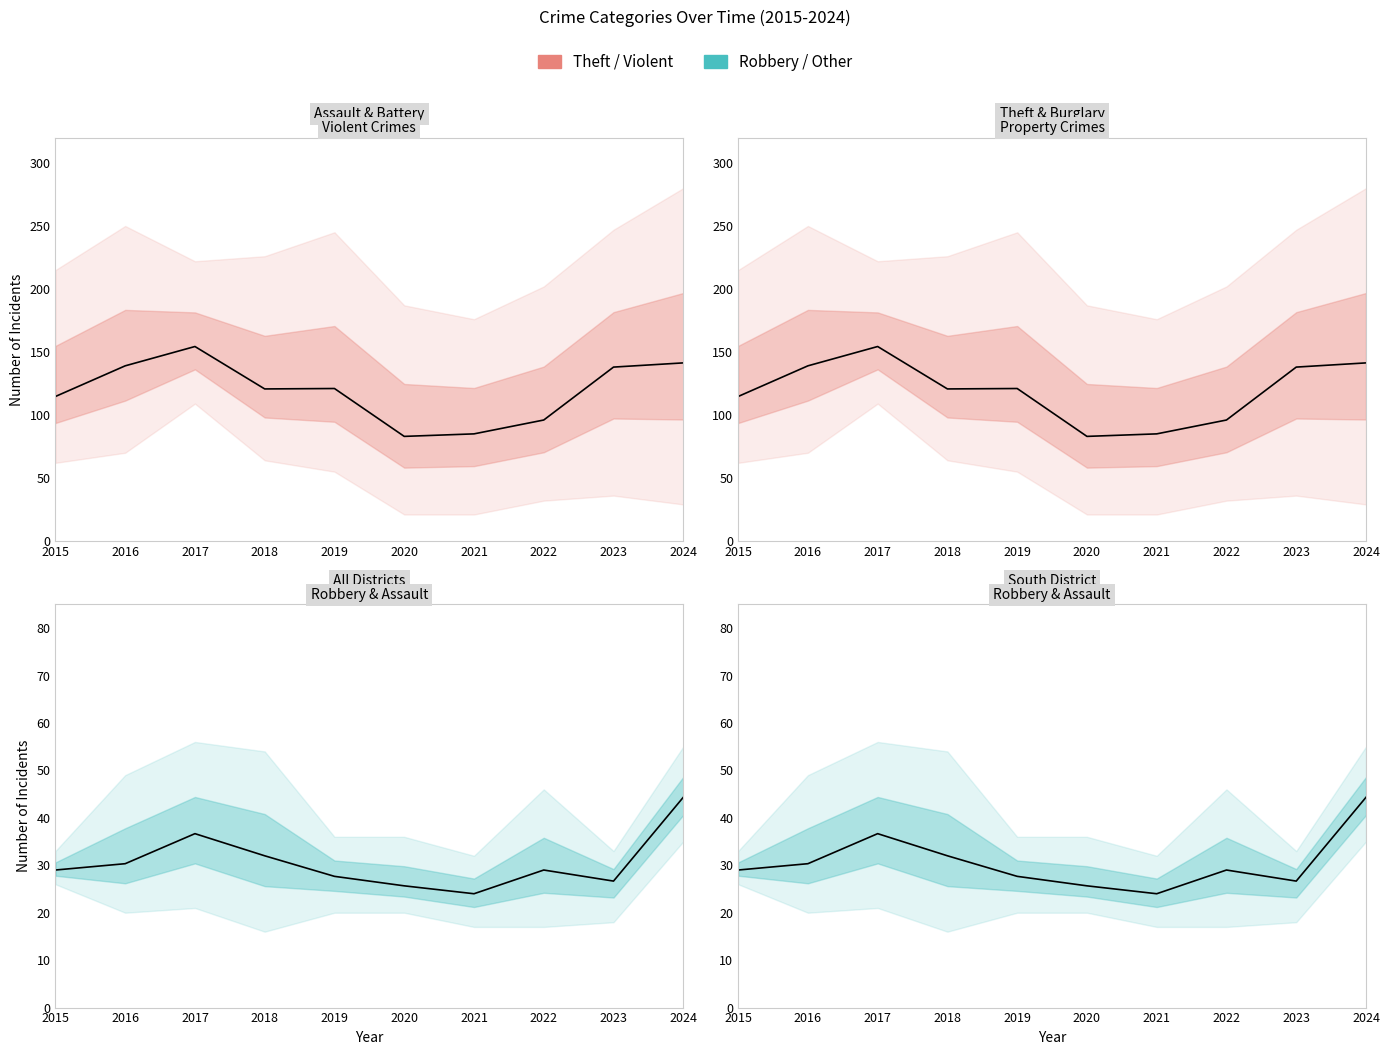

List the series in order of their peak value, lowest first.

Robbery, Theft